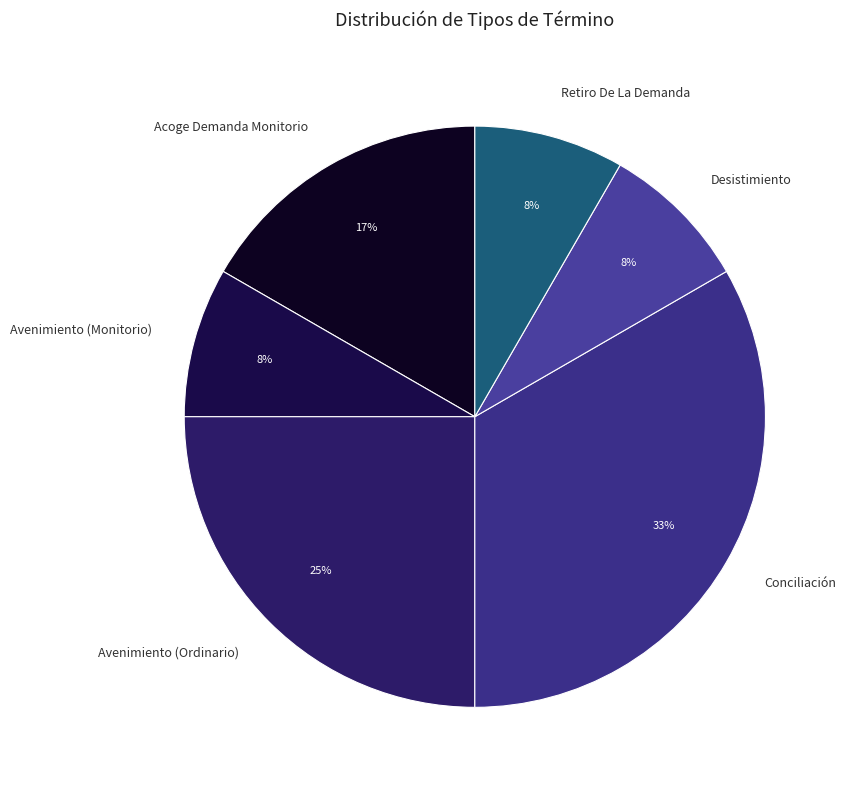

Between Conciliación and Desistimiento, which is larger?

Conciliación